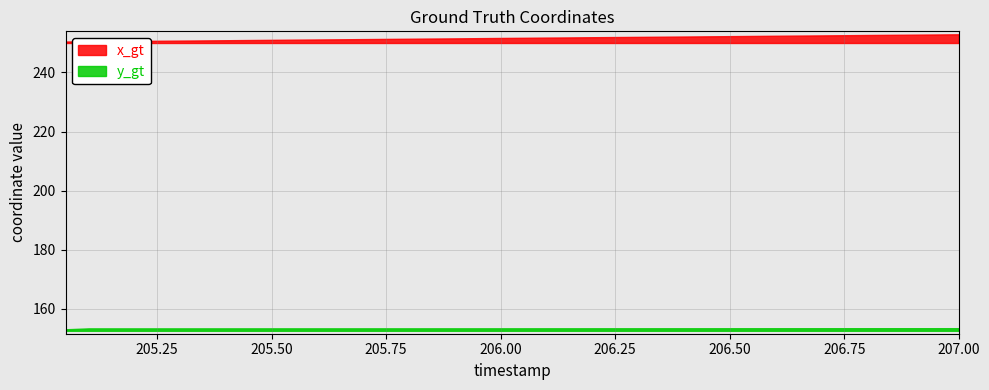

True or false: y_gt and x_gt cross at least once.

False